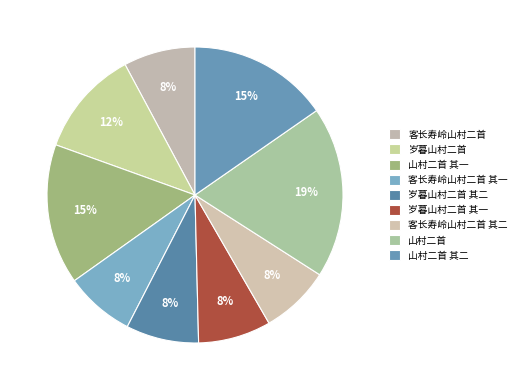

How many slices are in this pie chart?

9